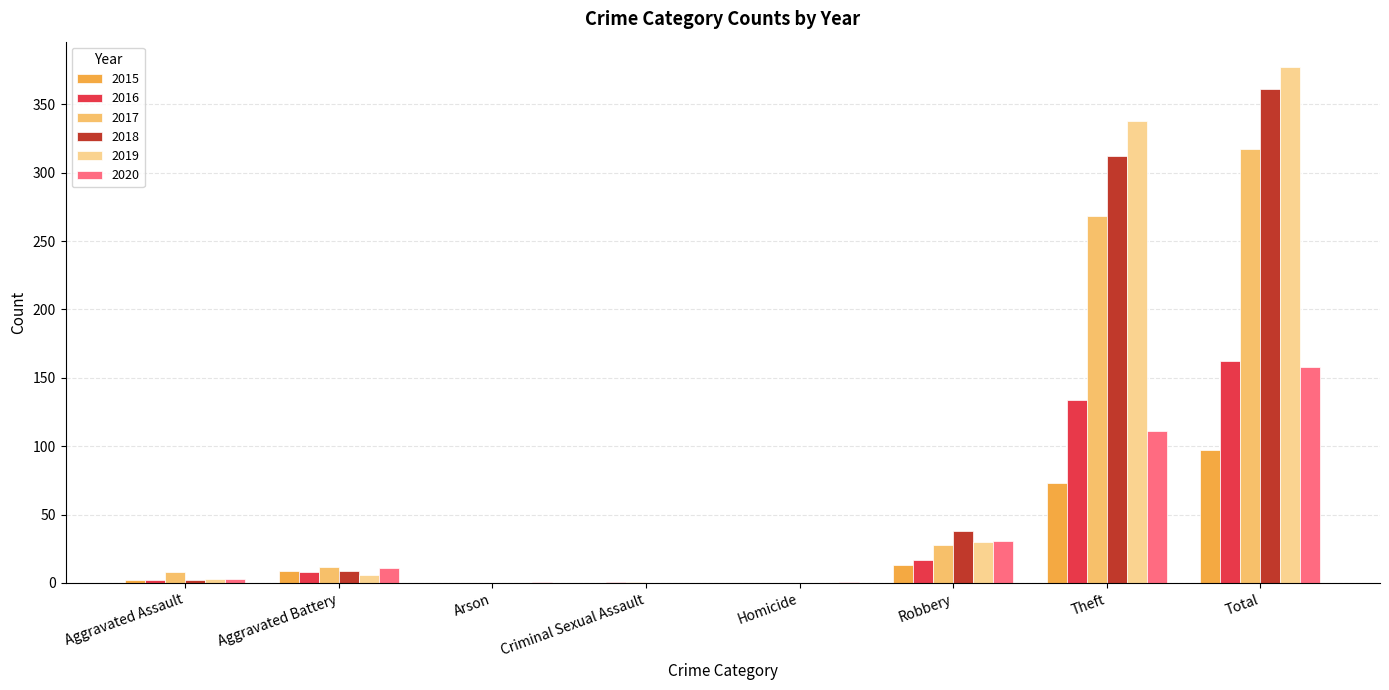

At which label is 2015 closest to 48?

Theft